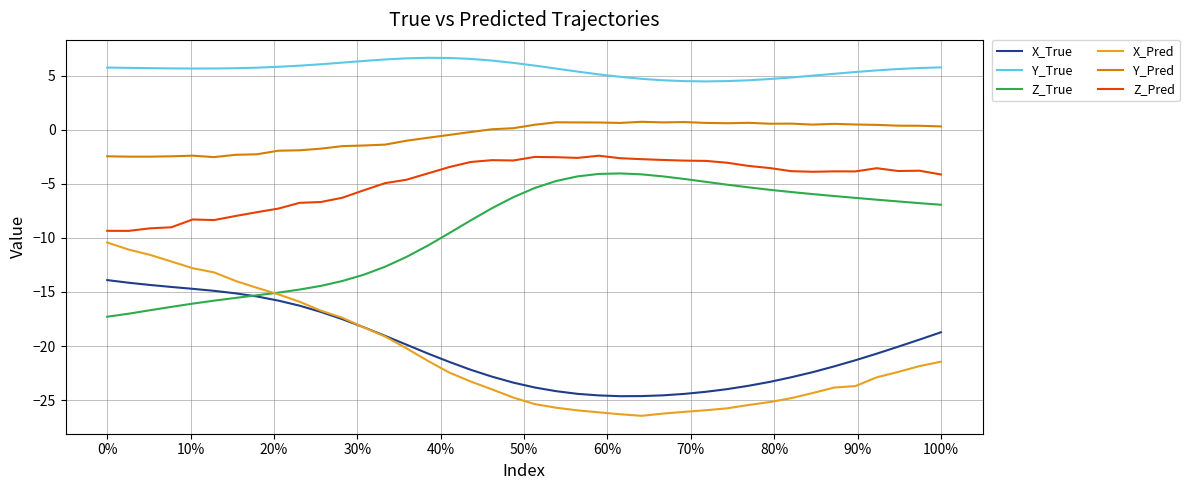

Which series has the largest total across all categories?

Y_True